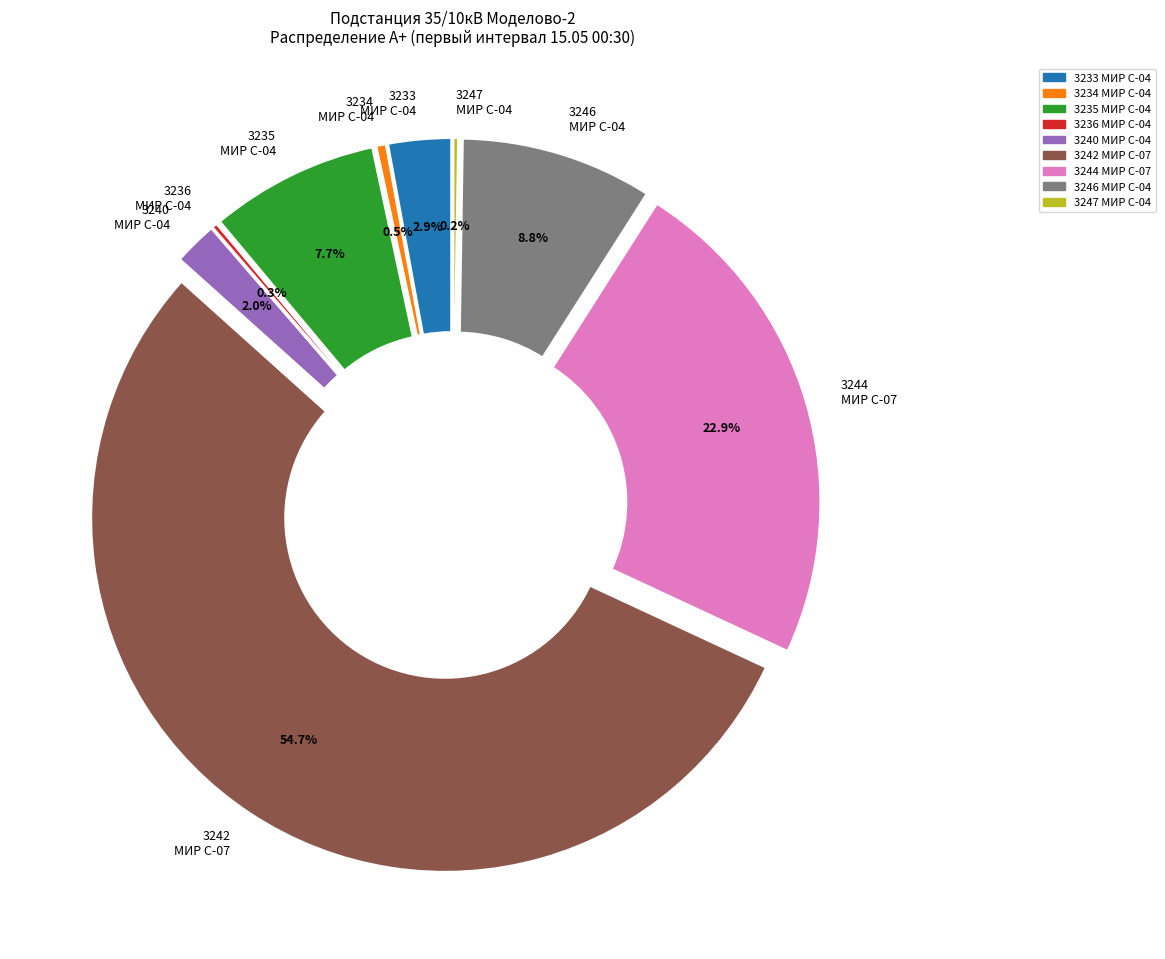

Do 3244 and 3233 together represent more than half of the pie?

No